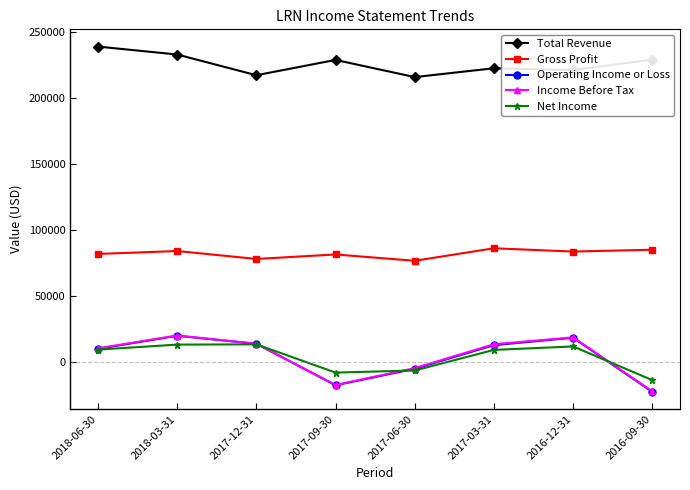

Between 2017-09-30 and 2017-03-31, which series saw the biggest shift?

Income Before Tax